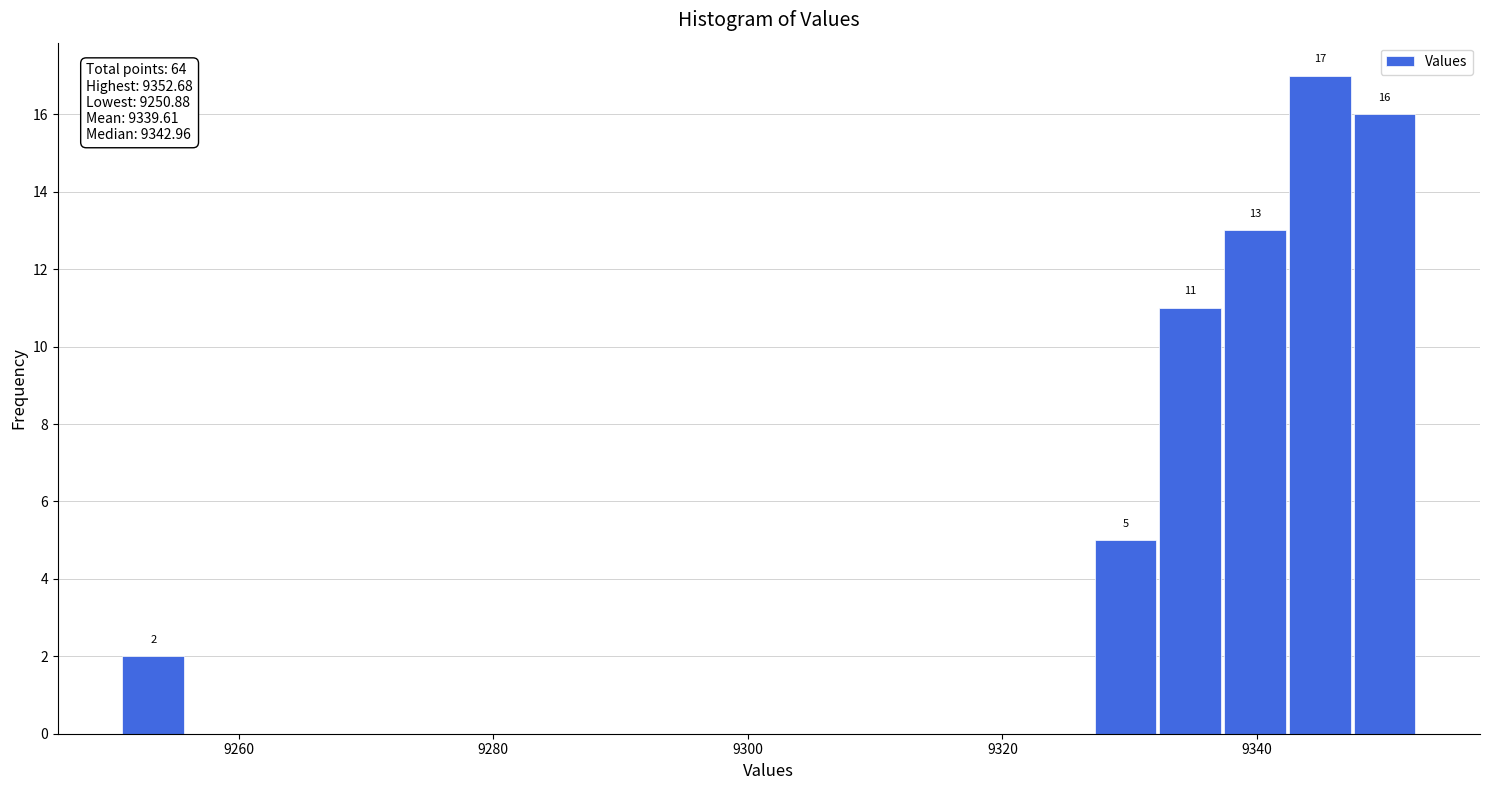

Around what value on the x-axis is the tallest bar? Give the approximate position of its centre, as read against the axis.

9344